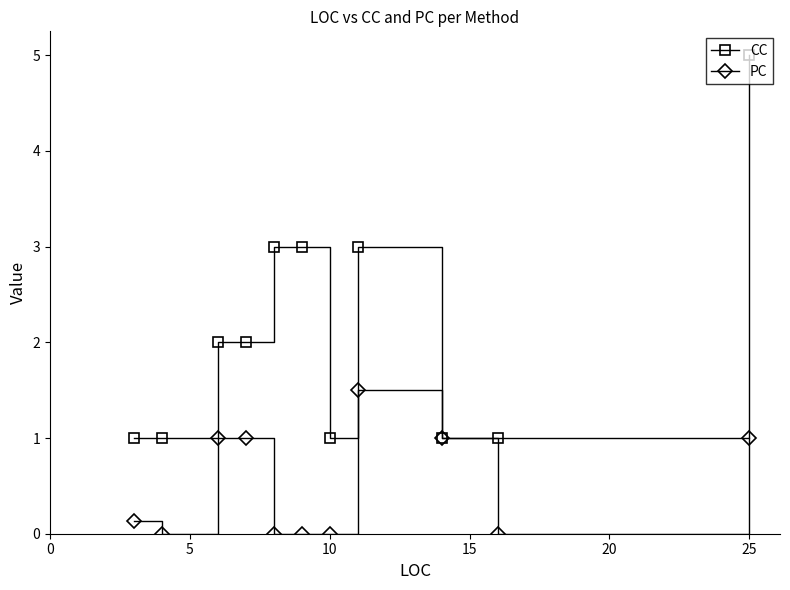

Which series has the widest spread of values?

CC